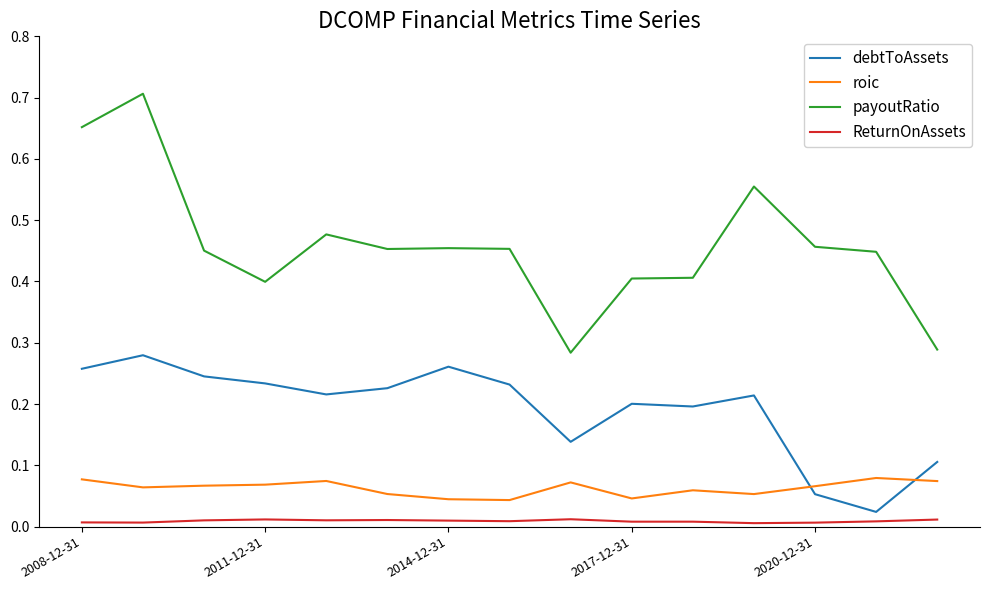

Which series has the largest total across all categories?

payoutRatio